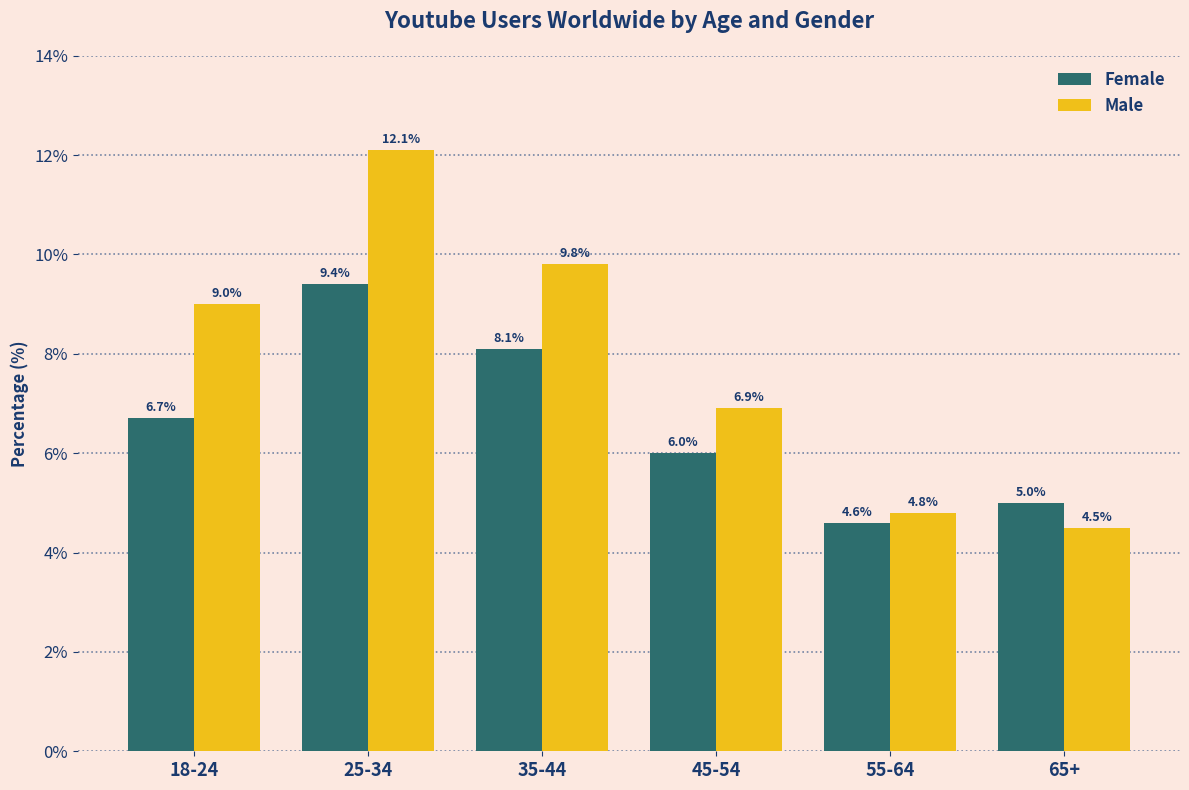

Rank the series at 18-24 from lowest to highest value.

Female, Male